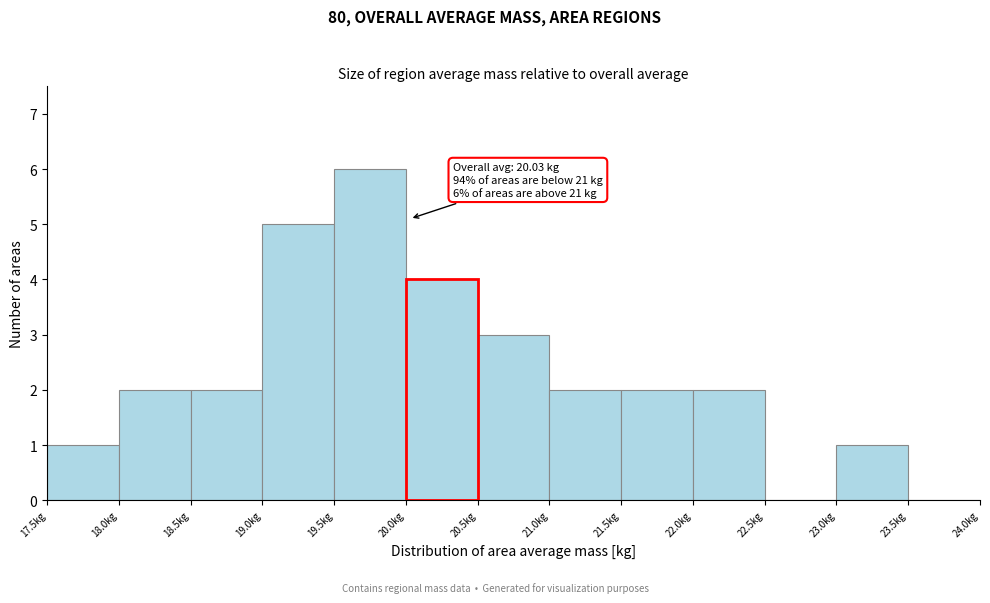

Which range on the x-axis has the tallest bar?

19.5 to 20.0